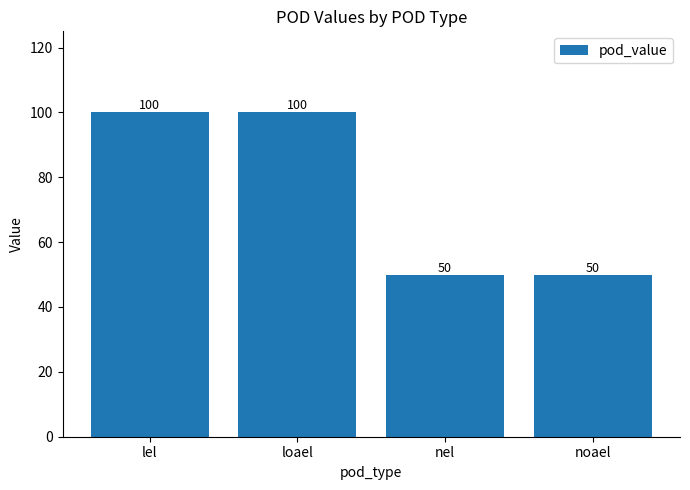

How many values are between 50 and 100?

4